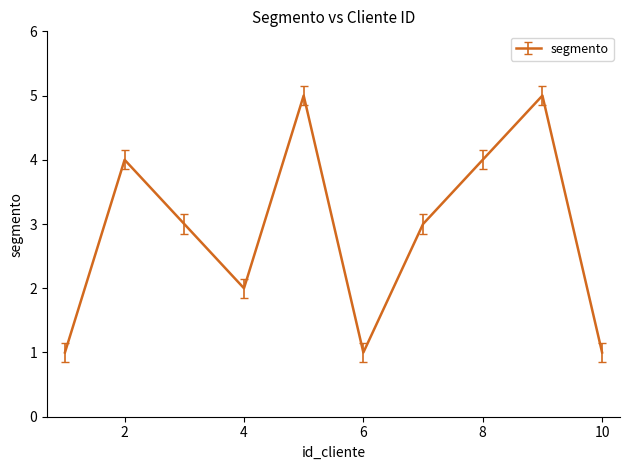

What is the greatest value displayed?

5